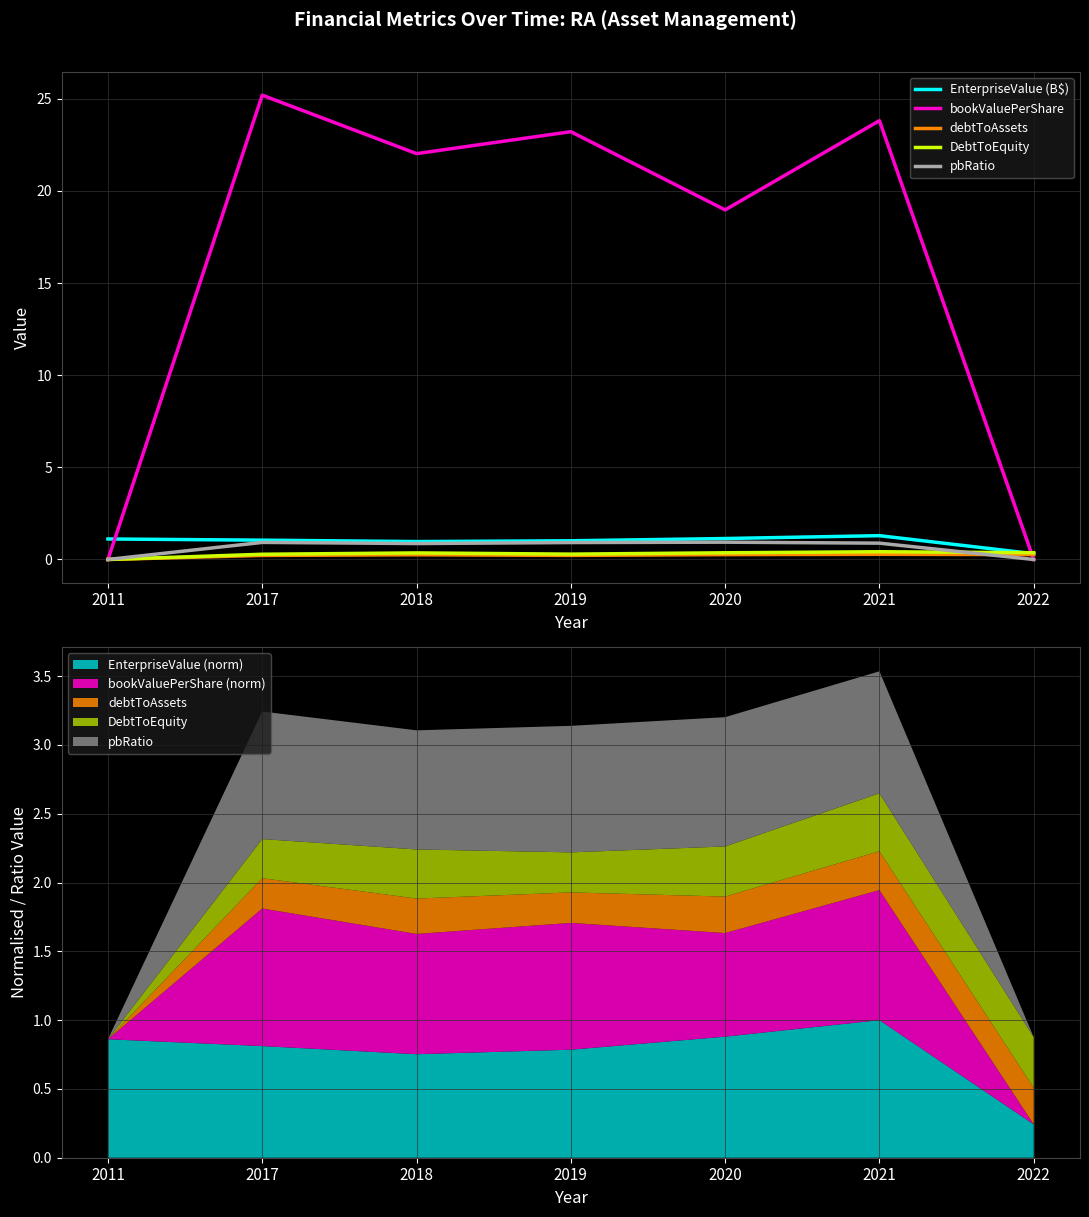

What value does the debtToAssets series have at 2022?

0.3